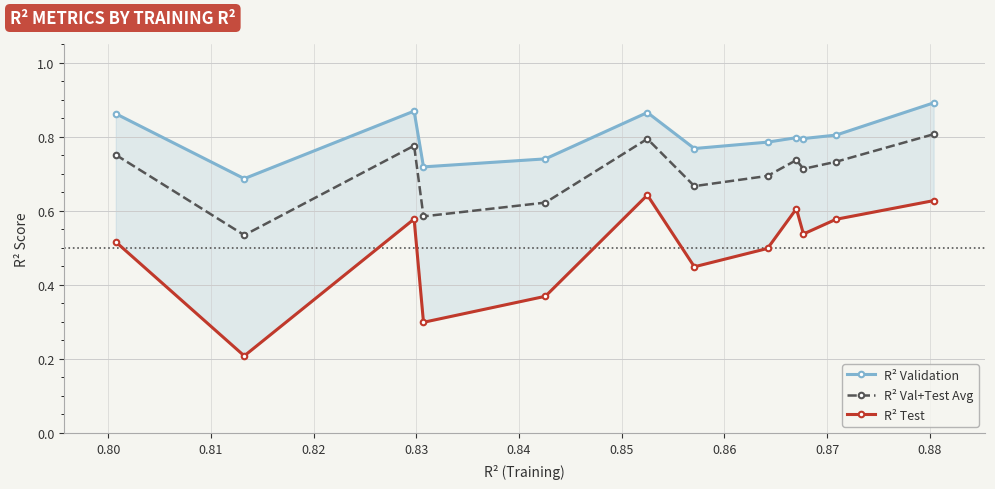

How many R² Val+Test Avg values are between 0 and 1?

12